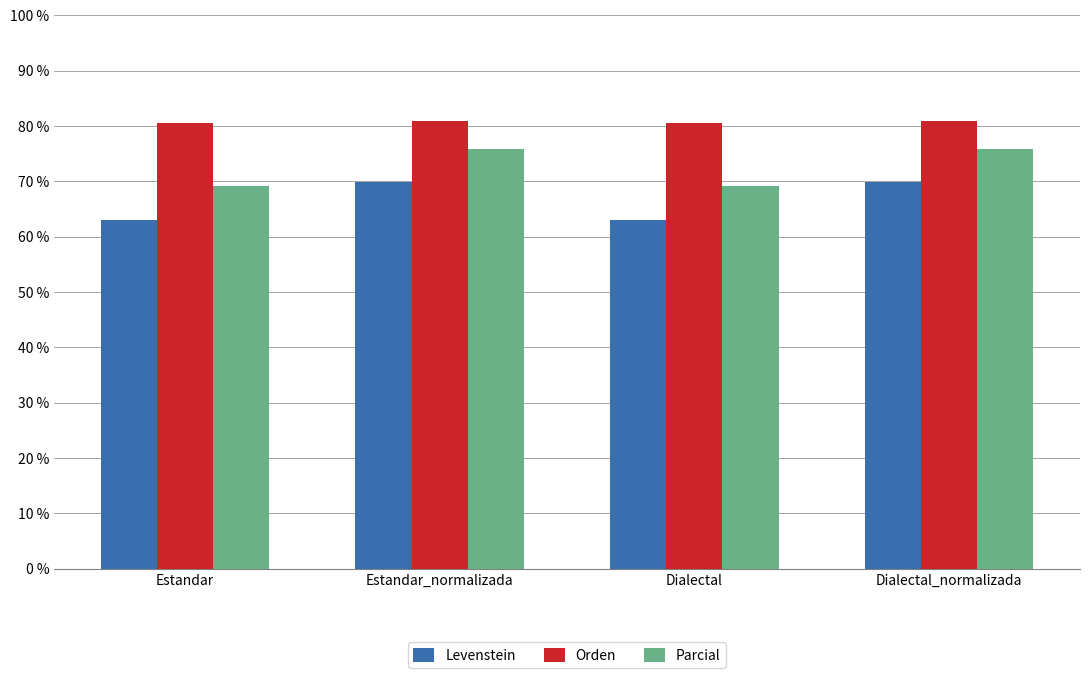

What is the greatest value displayed?

80.8